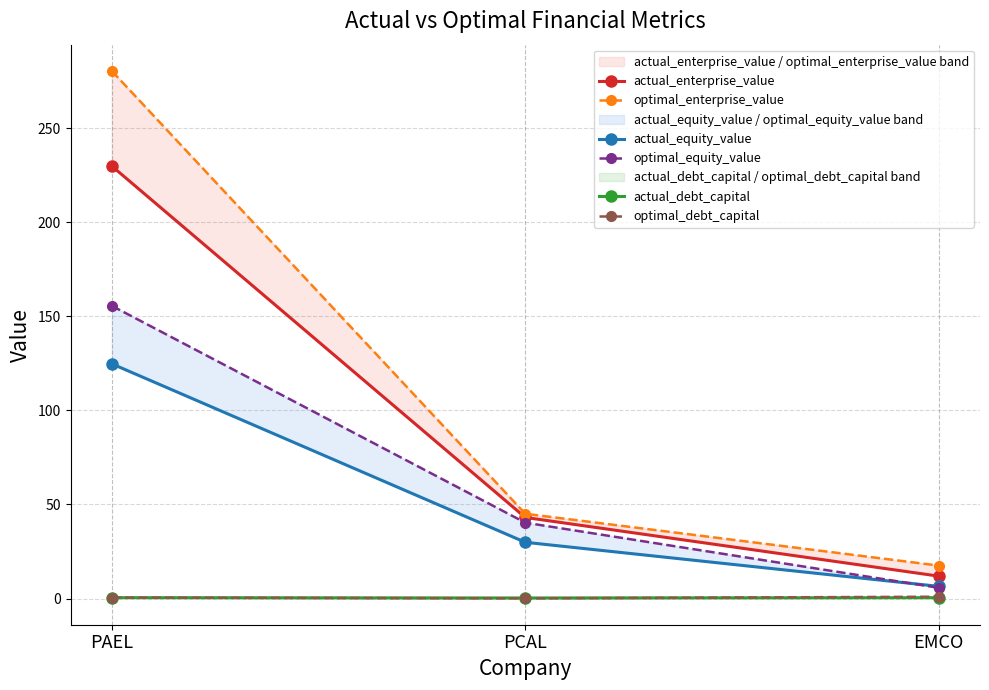

Does the chart have visible grid lines?

Yes